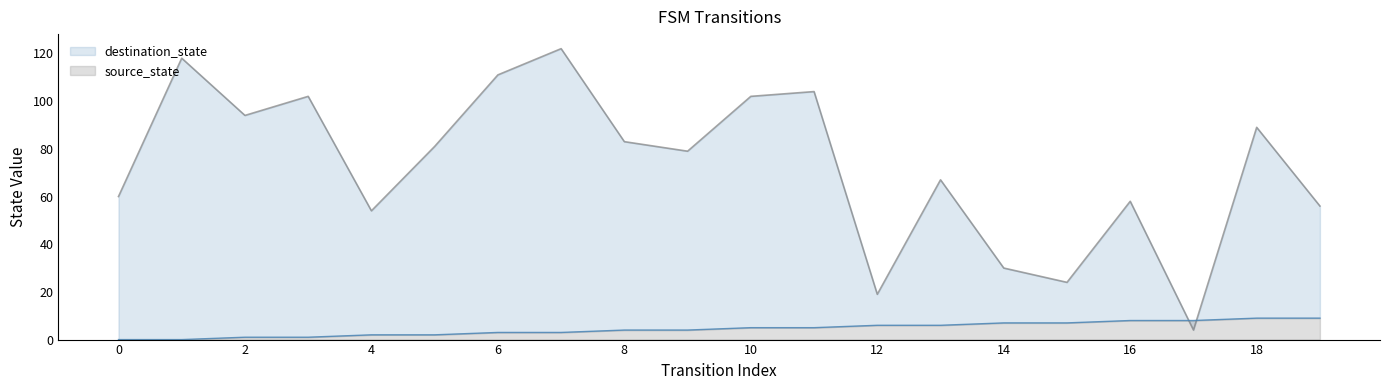

What are all the series names shown in the legend?

source_state, destination_state